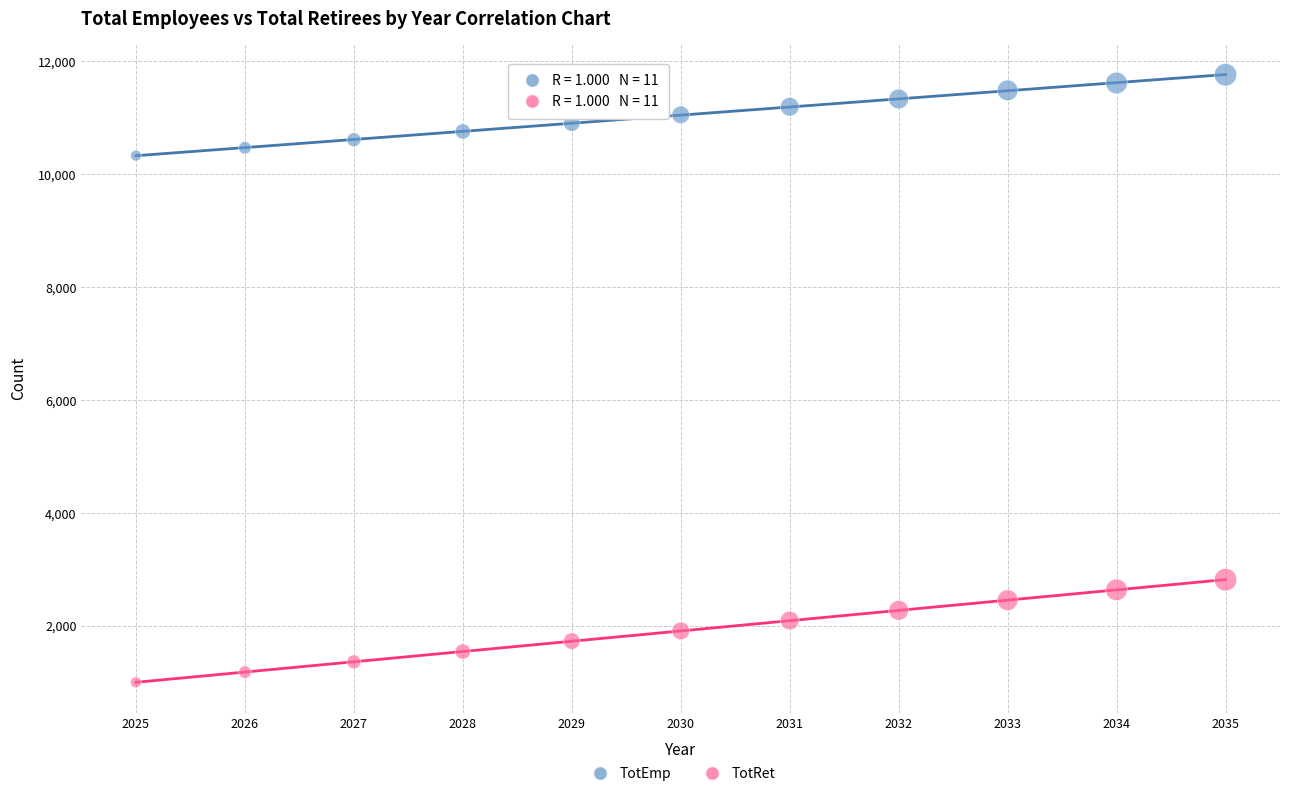

Which series reaches the maximum Y coordinate?

TotEmp